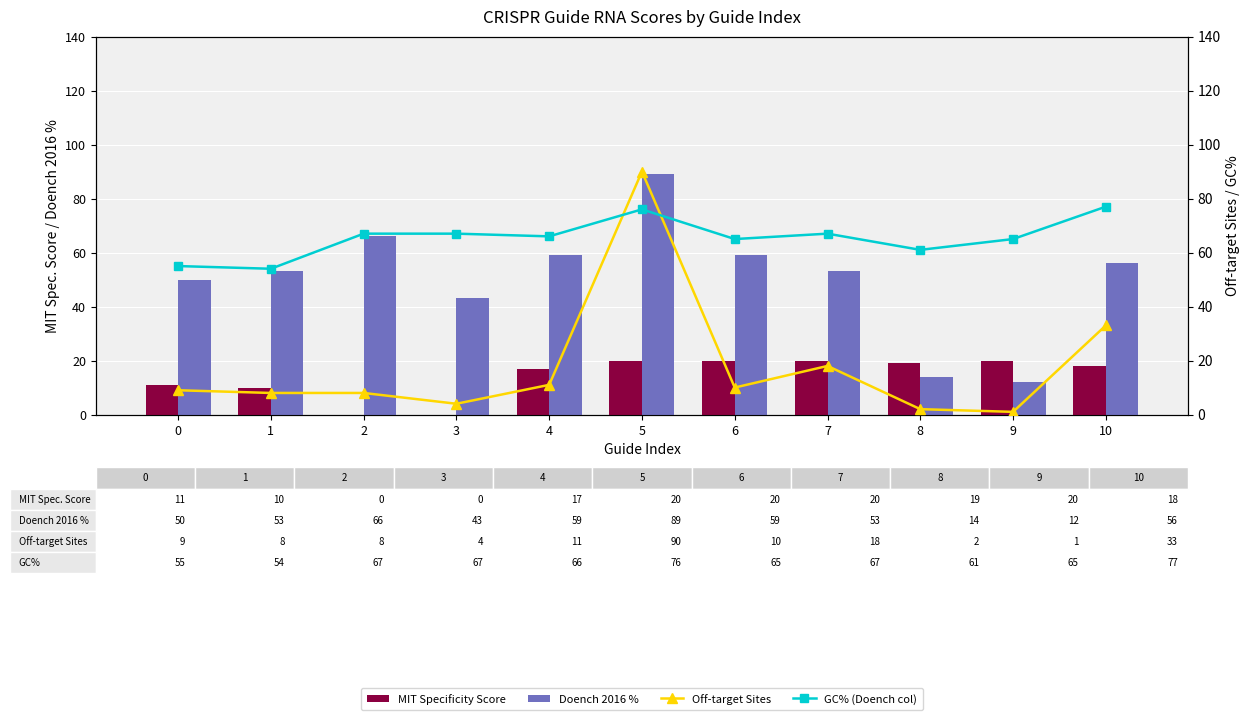

What is the average value of the MIT Specificity Score series?

14